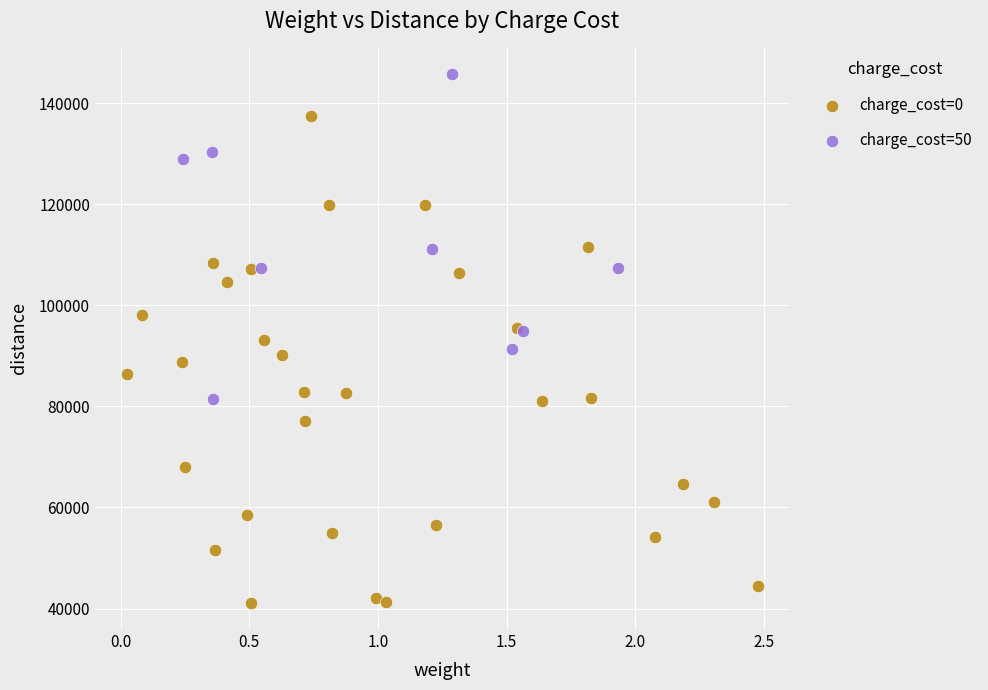

Which series contains the lowest Y value?

charge_cost=0